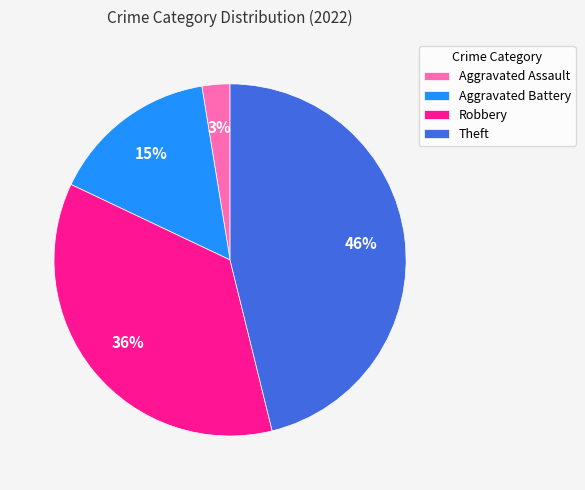

To the nearest percent, what percentage of the pie is Aggravated Battery?

15%